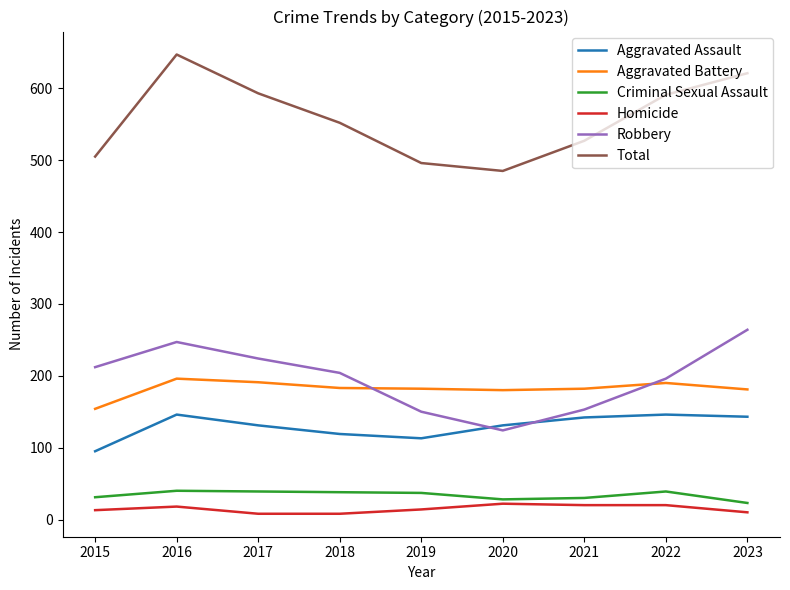

What is the minimum value for Robbery?

124